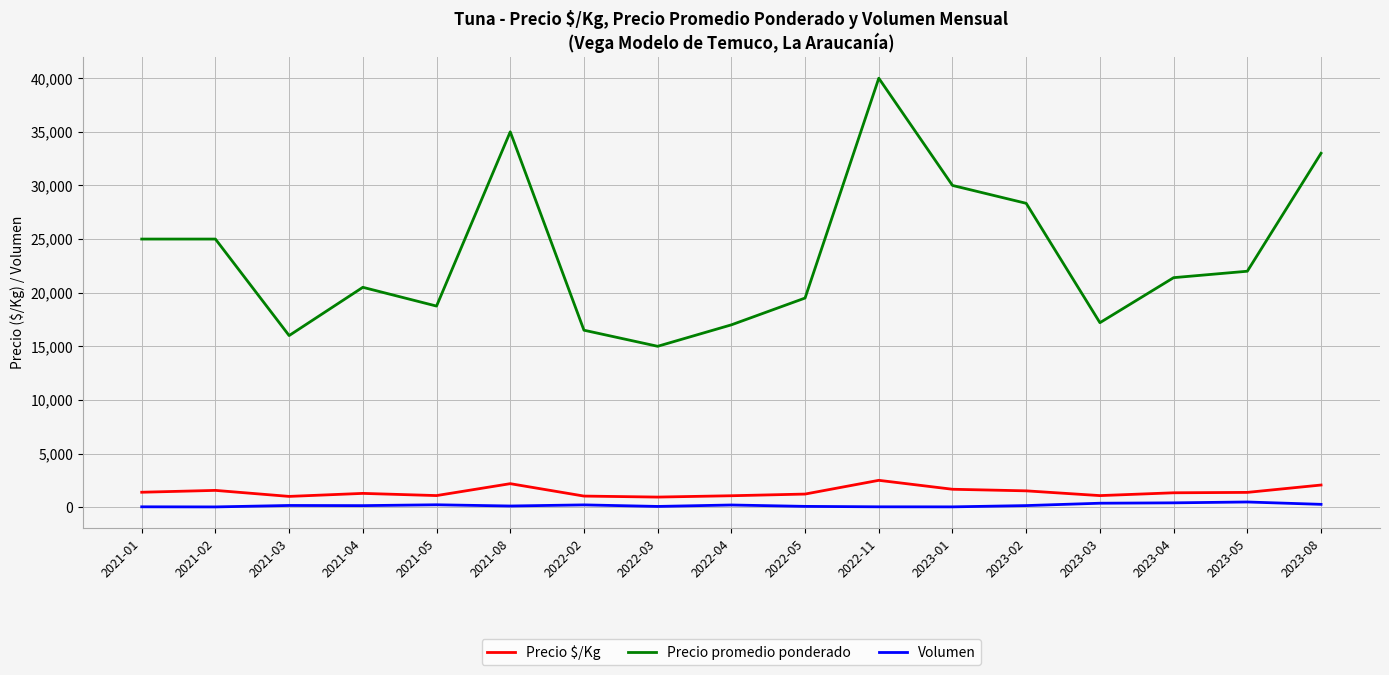

True or false: Precio promedio ponderado and Volumen cross at least once.

False